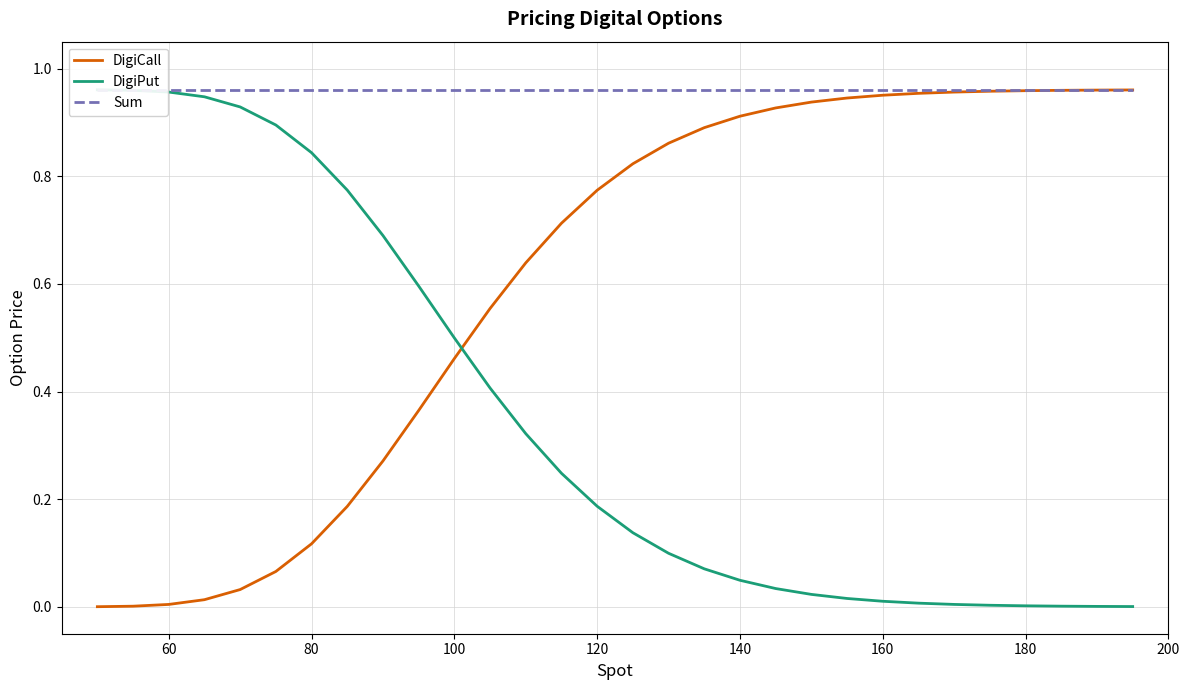

The DigiPut series shows 0.0 at 19. True or false?

False